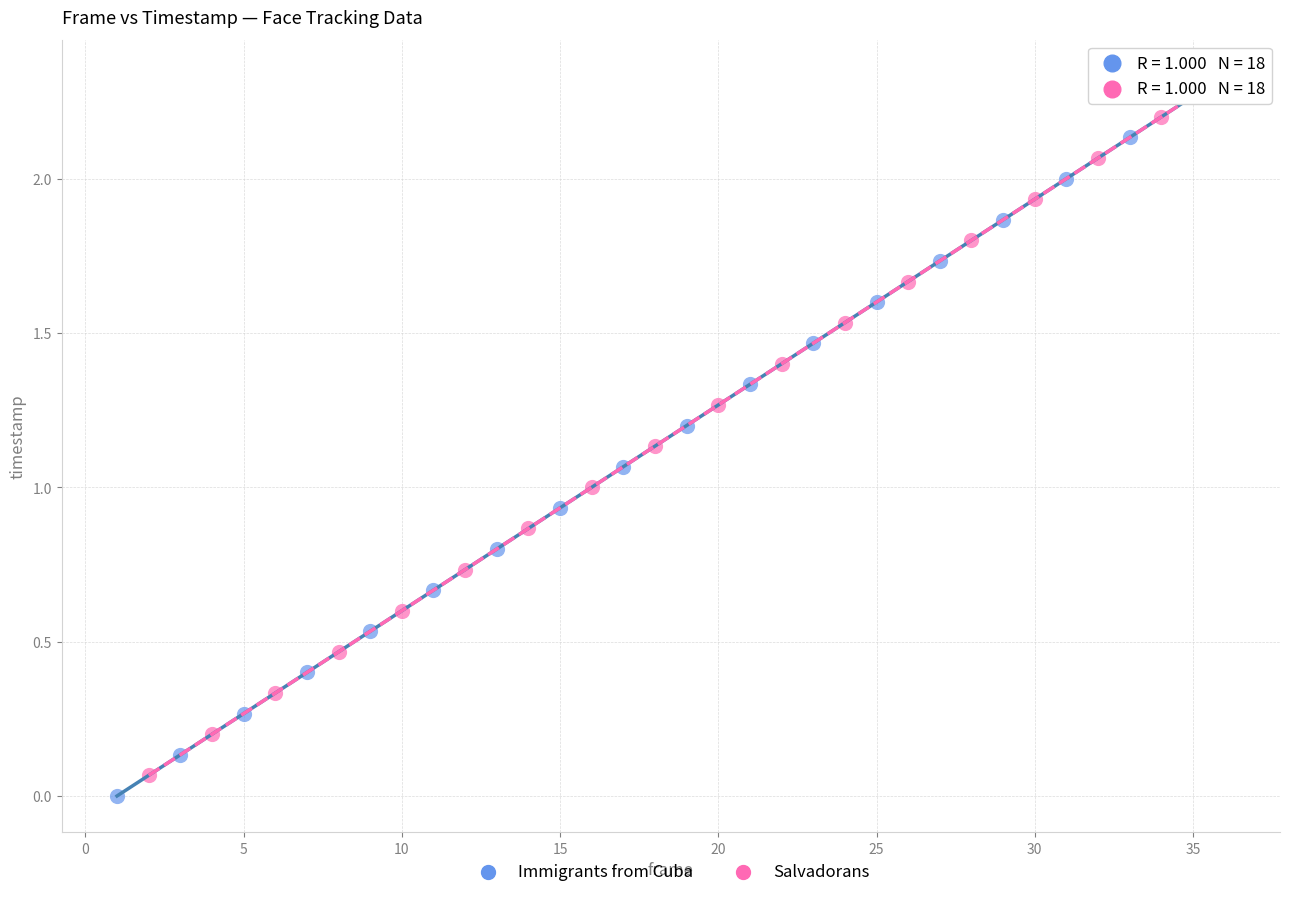

Which series has the largest Y range (max minus min)?

Immigrants from Cuba